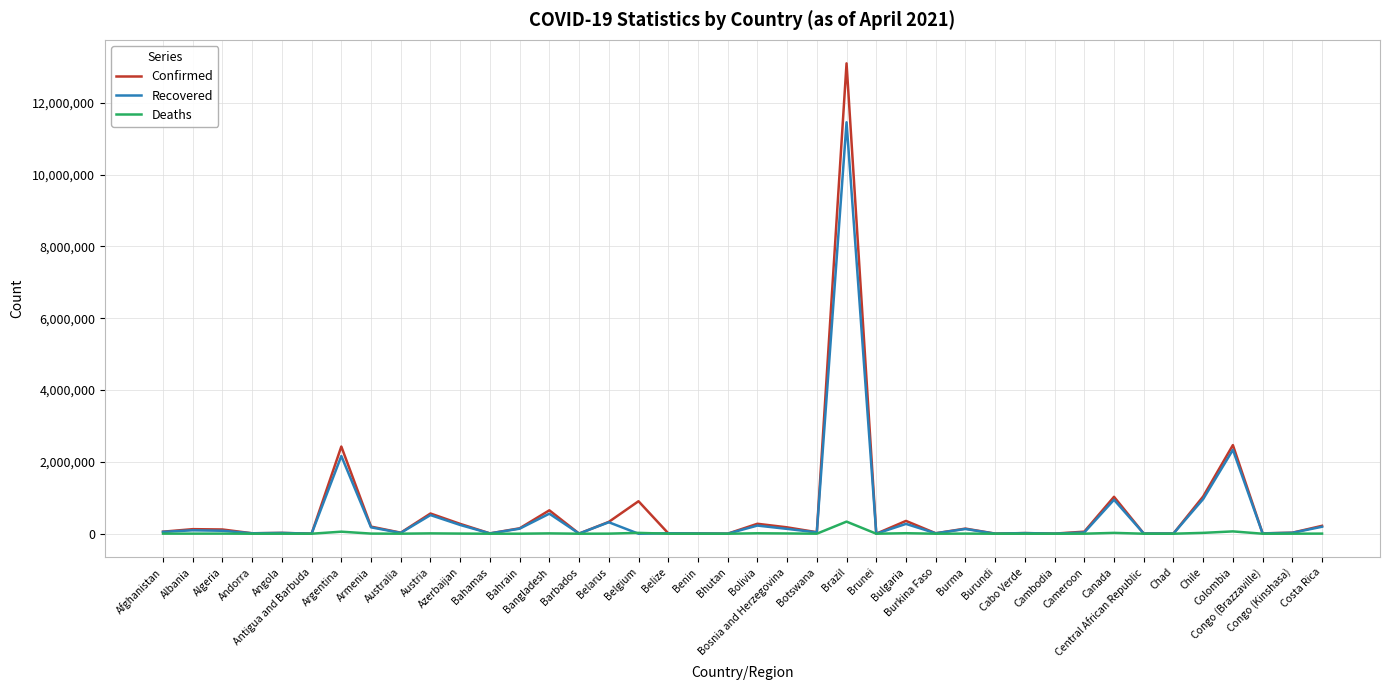

Where does the Confirmed series first go above 57337?

Albania